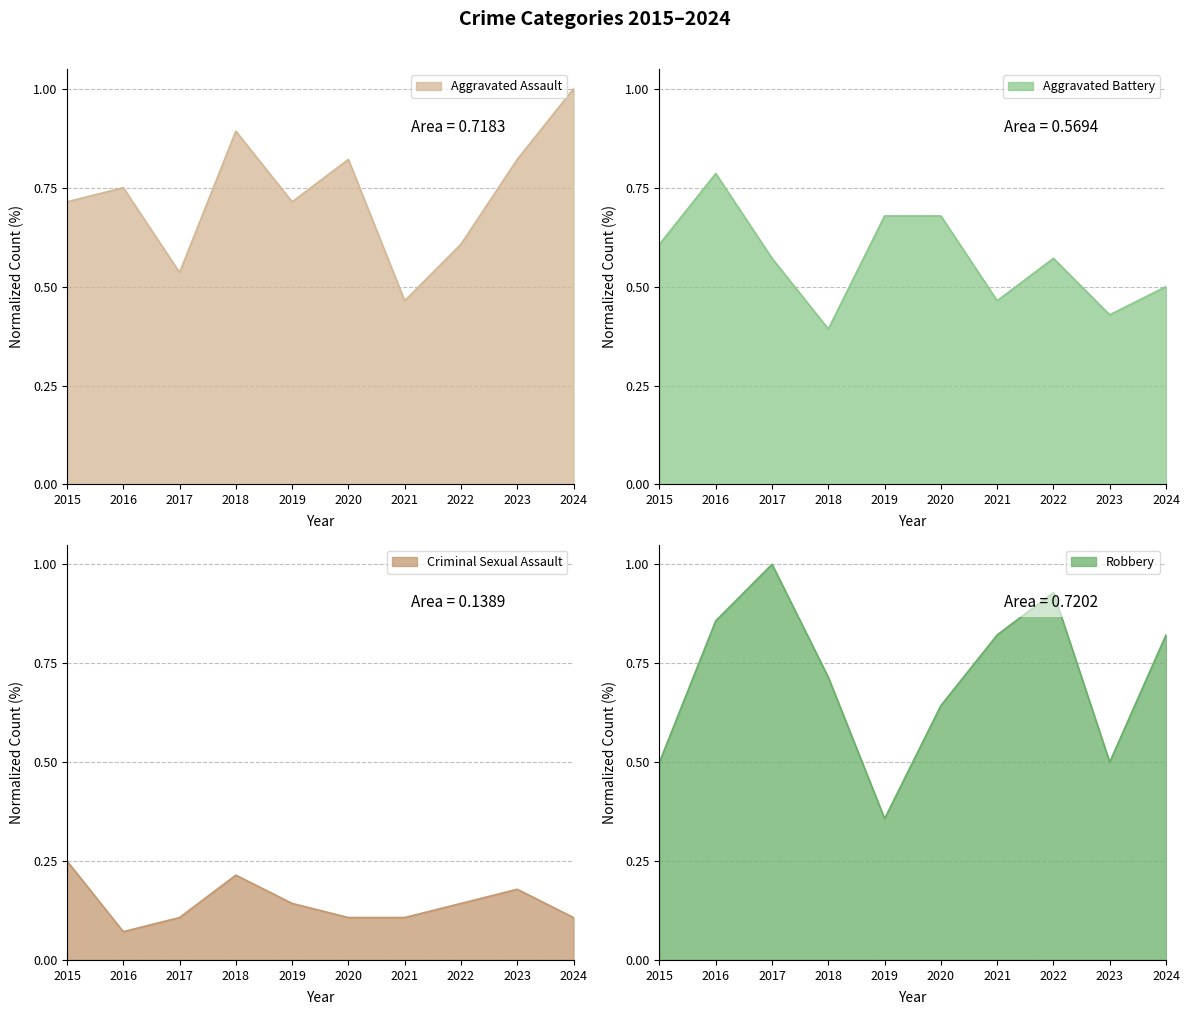

What is the total value across all series at 2024?

2.4